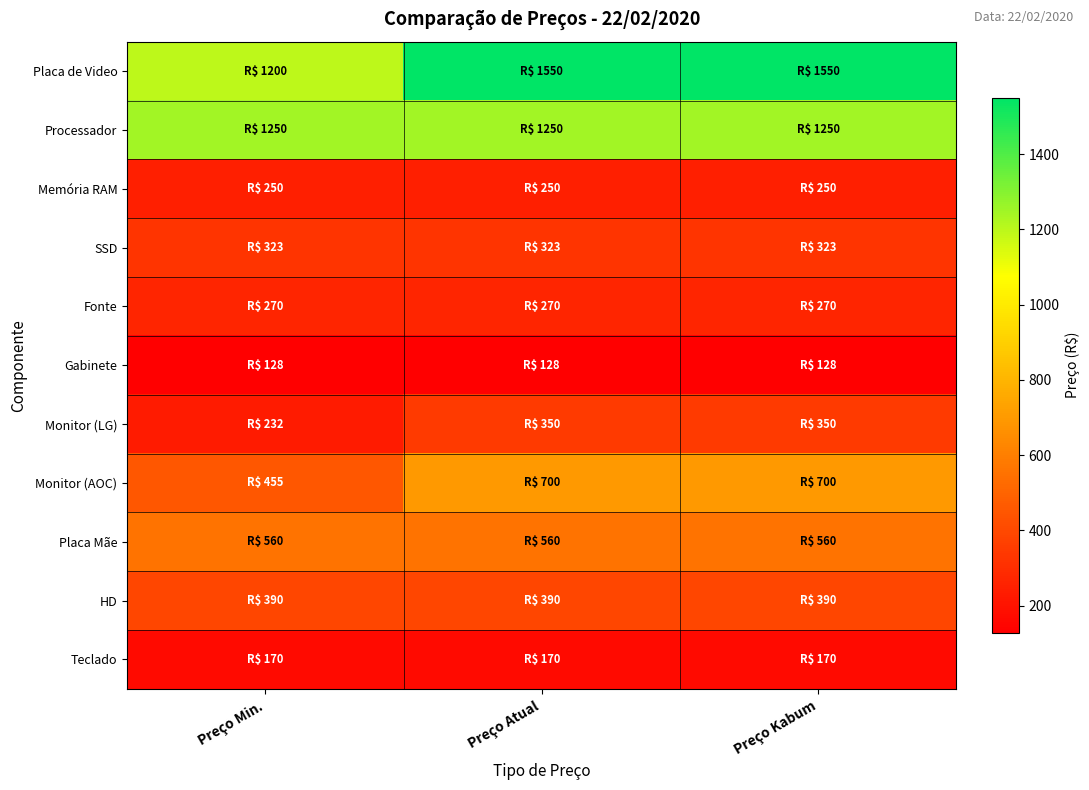

How many data points does each series have?

3